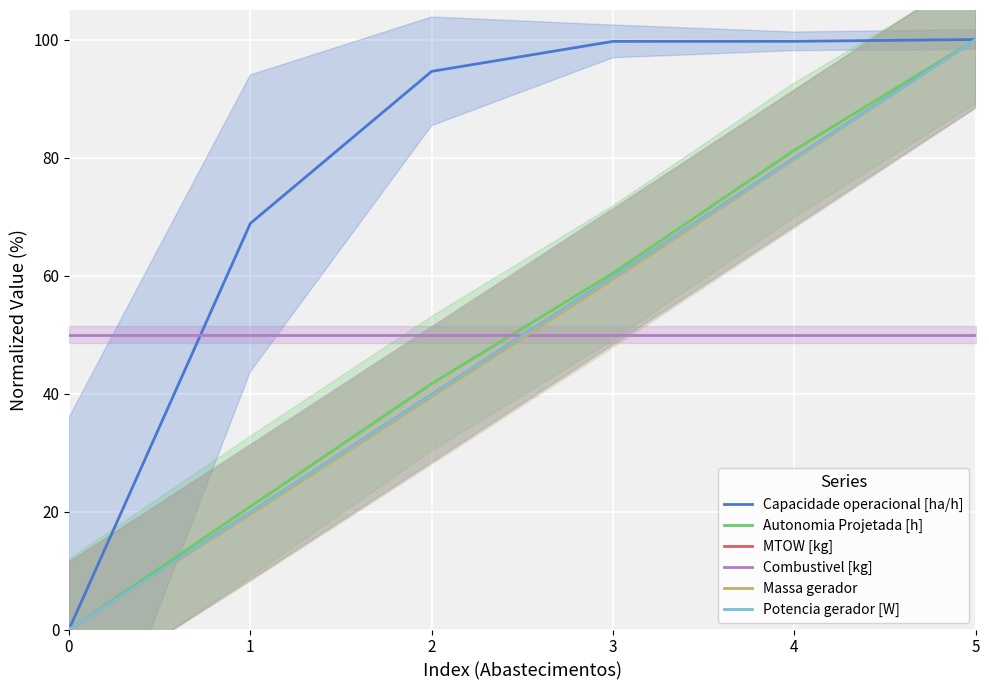

Where does the Massa gerador series first go above 59?

3